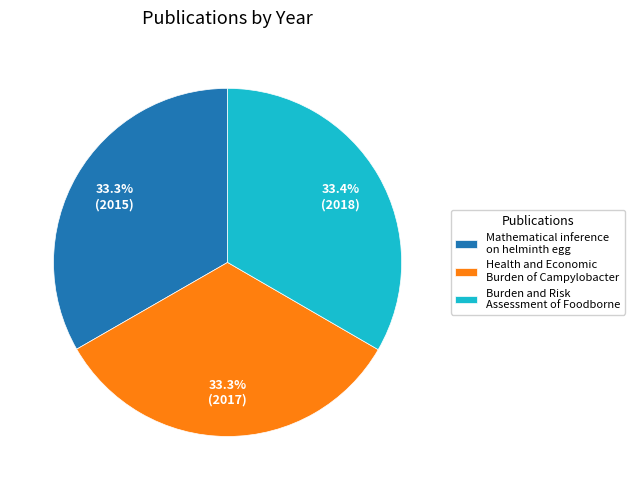

Do Mathematical inference on helminth egg and Health and Economic Burden of Campylobacter together represent more than half of the pie?

Yes